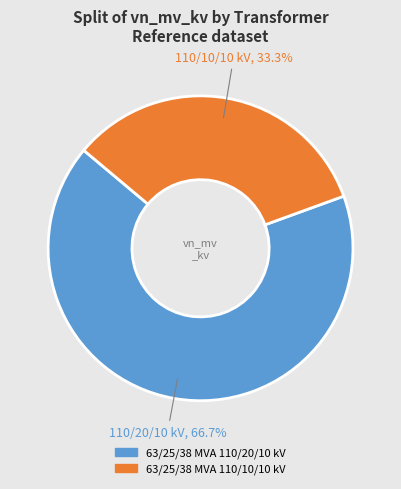

What percentage do 63/25/38 MVA 110/10/10 kV and 63/25/38 MVA 110/20/10 kV together represent?

100.0%